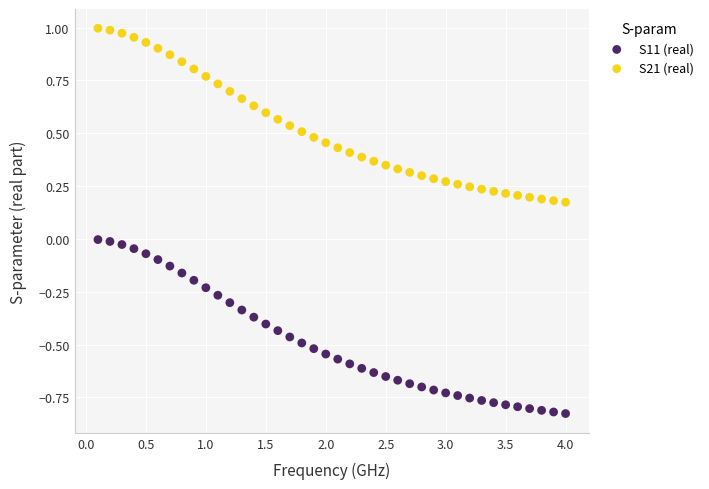

Which series has the widest spread of Y values?

S21 (real)